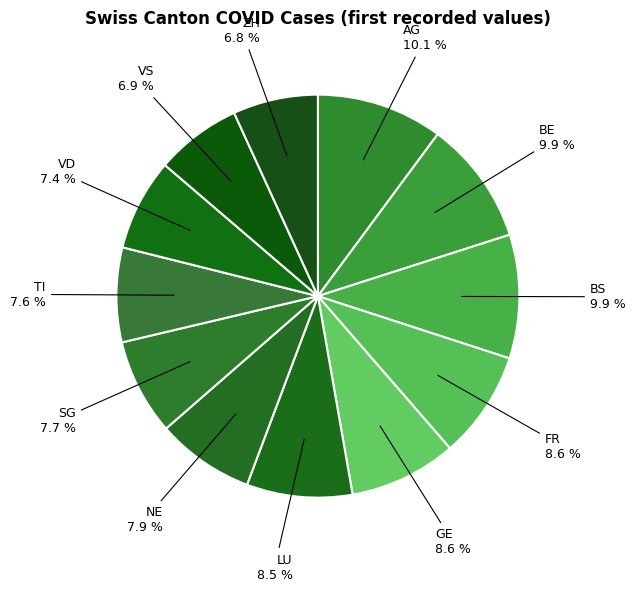

Which category has the biggest portion of the pie?

AG